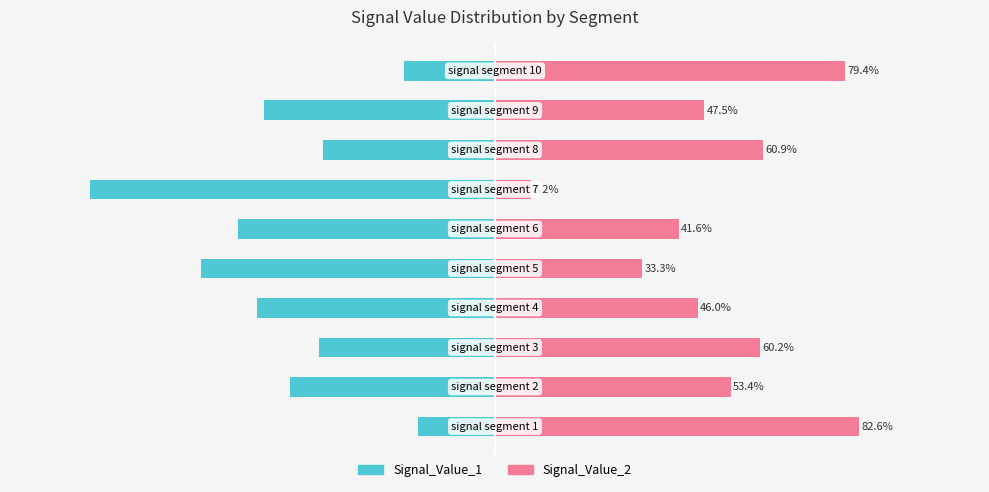

True or false: Signal_Value_1 has a value of -31.9 at 6.

False